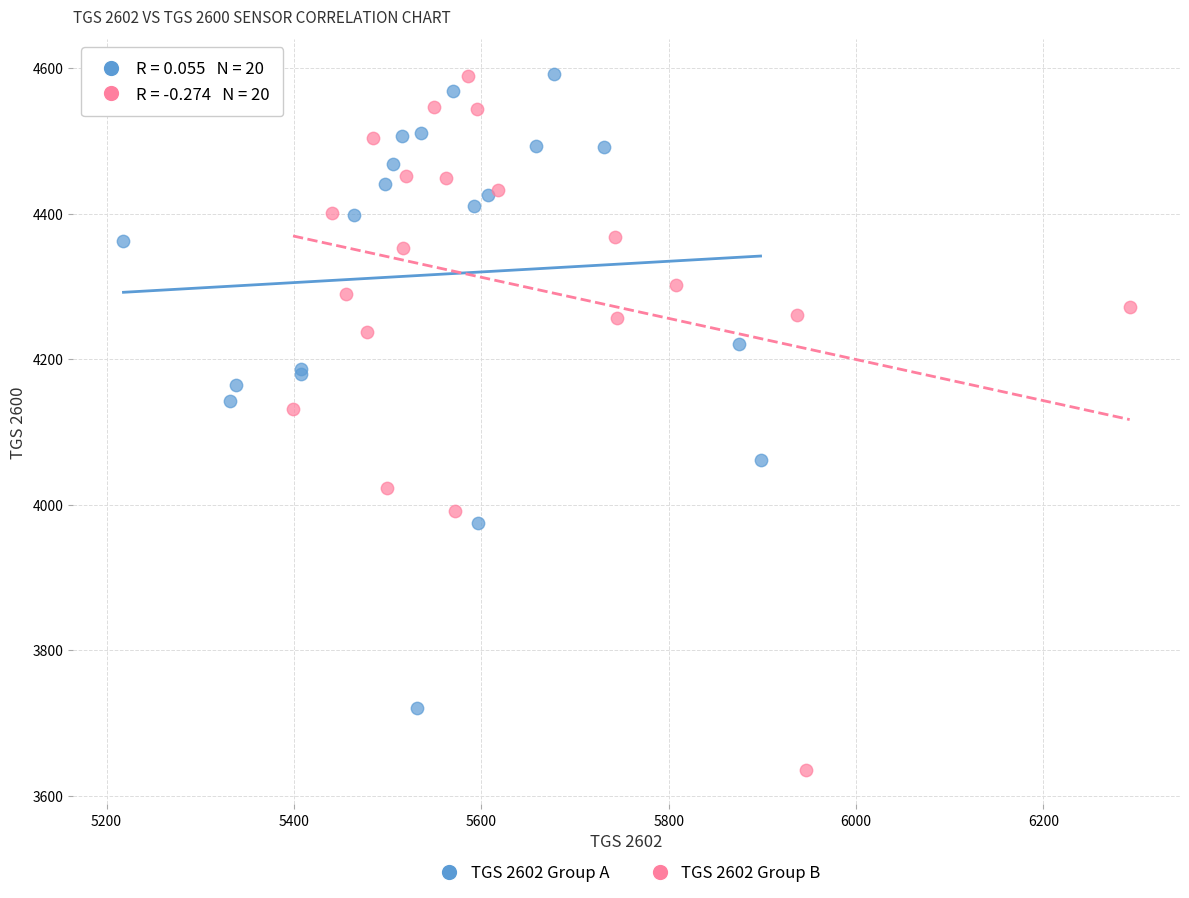

What are all the series names shown in the legend?

TGS 2602 Group A, TGS 2602 Group B